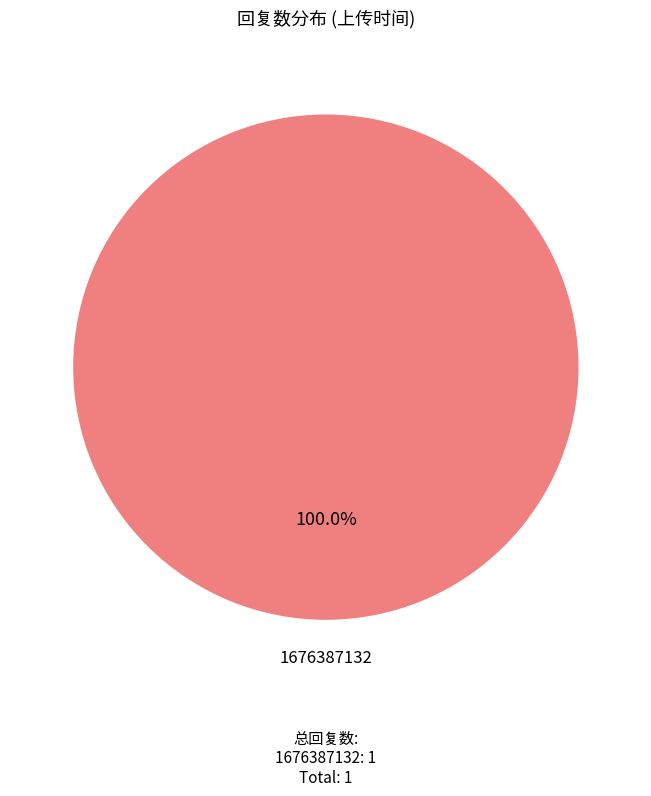

Does any single category account for the majority?

Yes